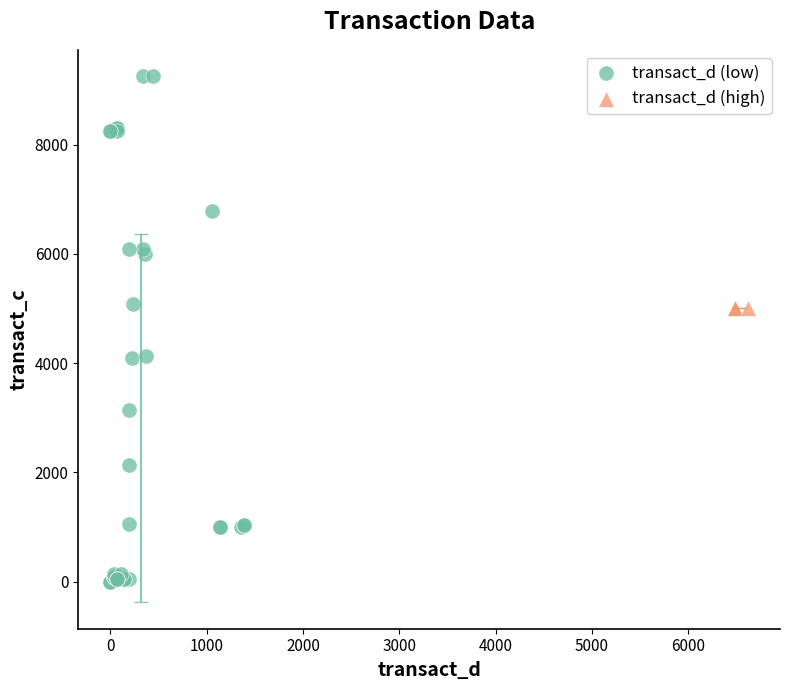

Which series reaches the minimum Y coordinate?

transact_d (low)